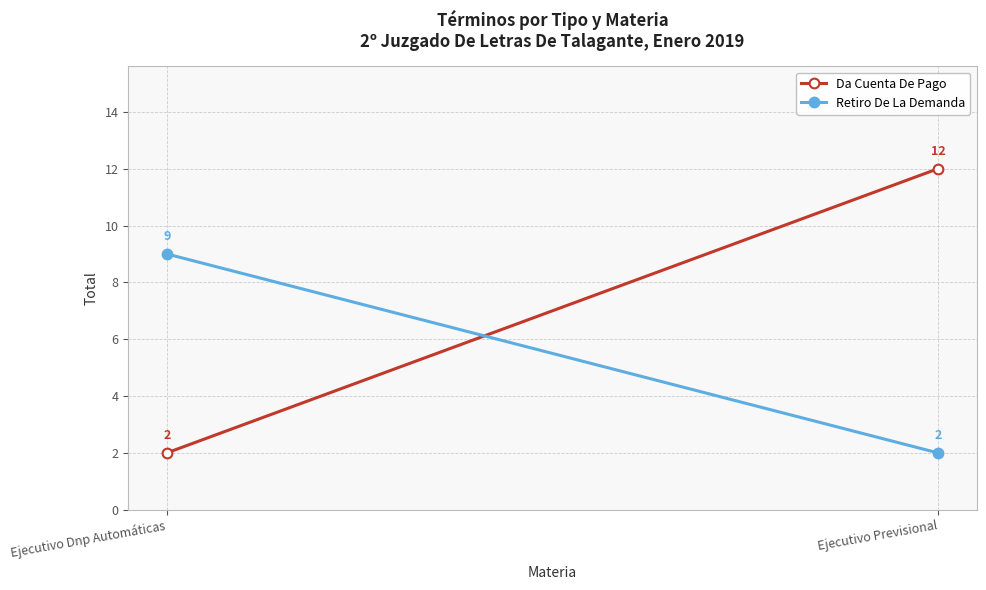

What are all the series names shown in the legend?

Da Cuenta De Pago, Retiro De La Demanda